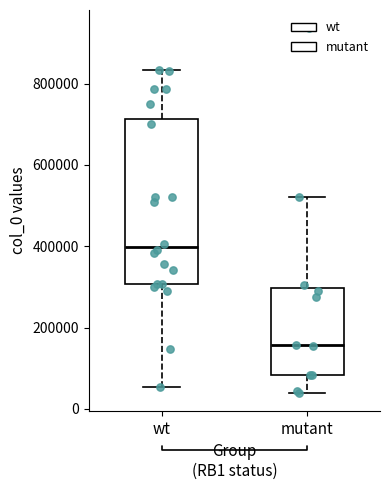

Which box's median line is the lowest?

mutant